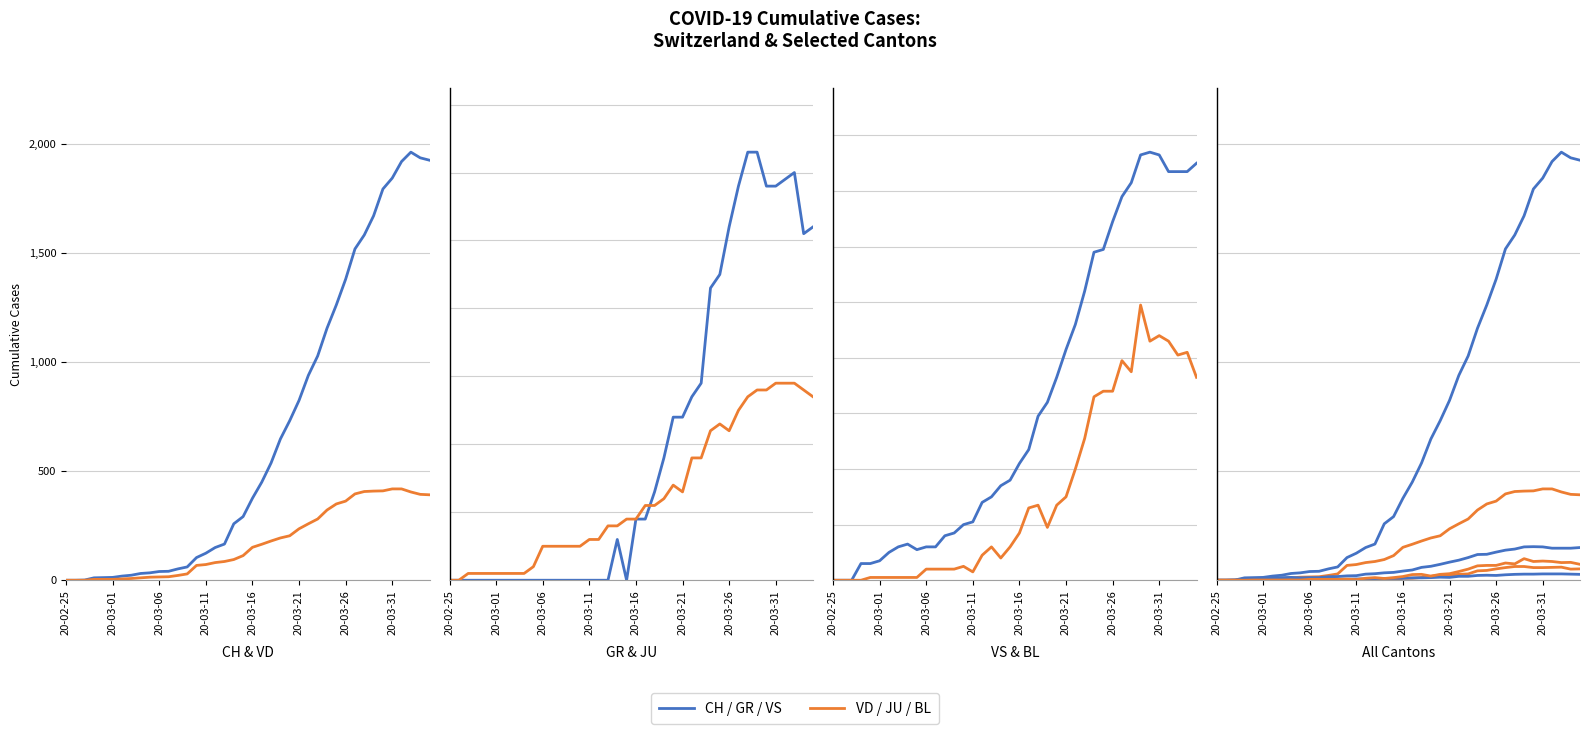

What is the sum of the CH values at 9 and 36?

1955